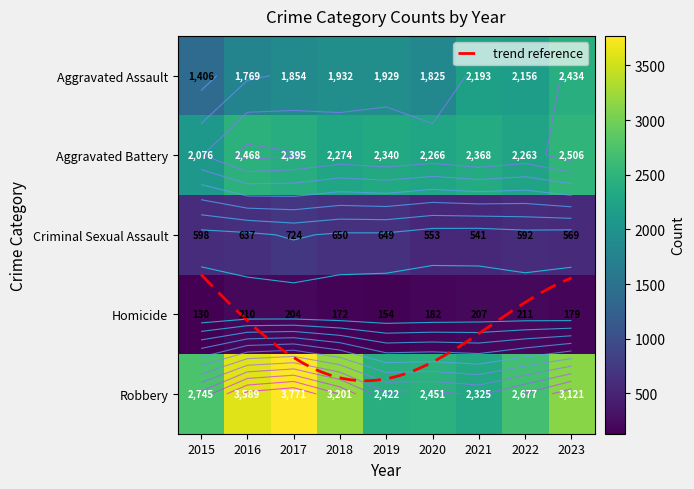

How many data points in Criminal Sexual Assault are less than 598?

4